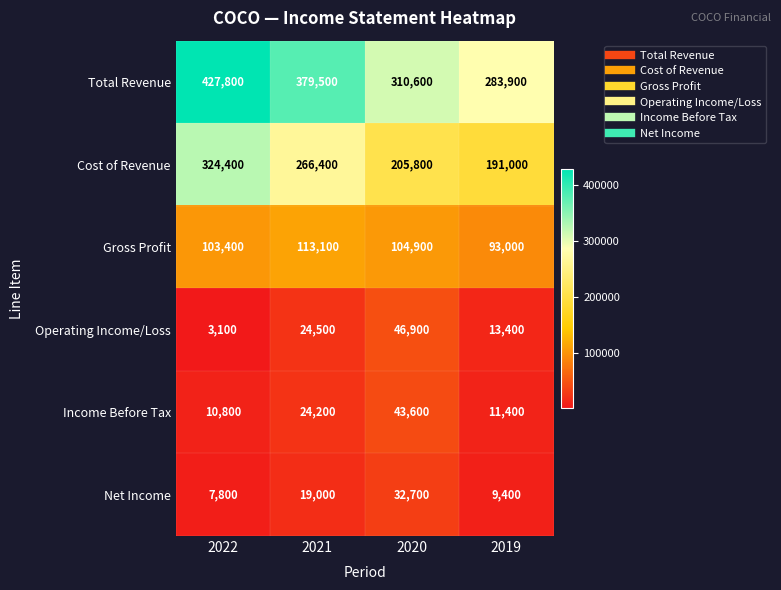

How many distinct data groups are displayed?

6